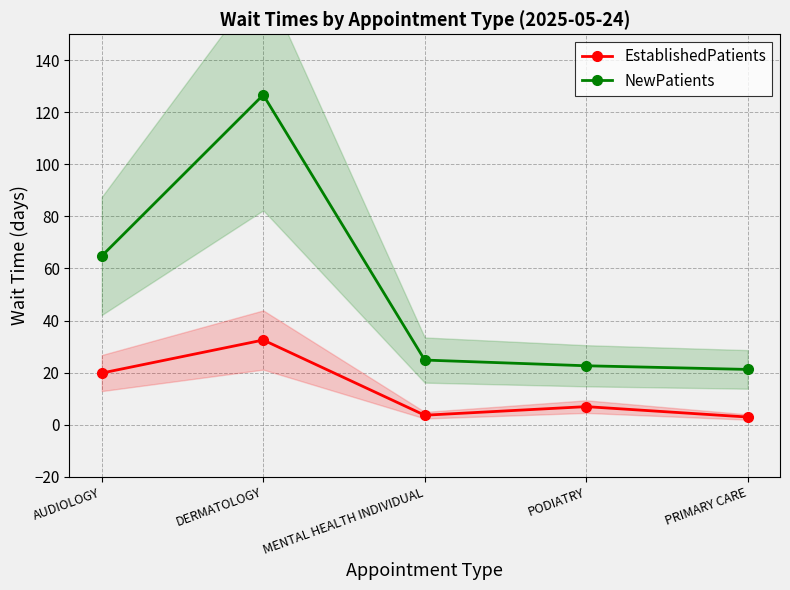

Which series has the largest total across all categories?

NewPatients